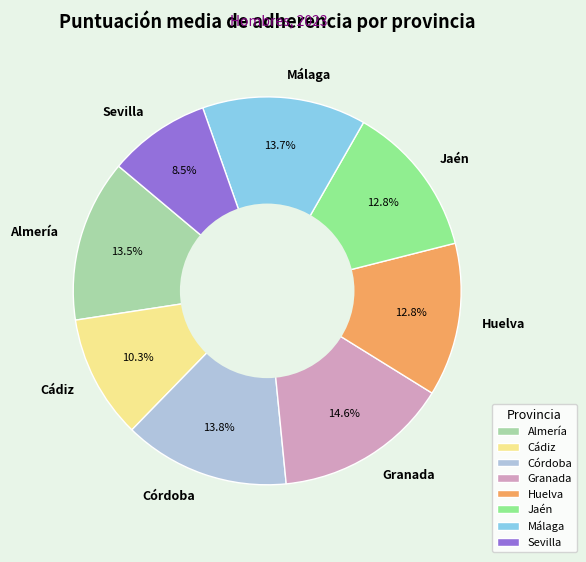

Does Córdoba account for over 50% of the chart?

No